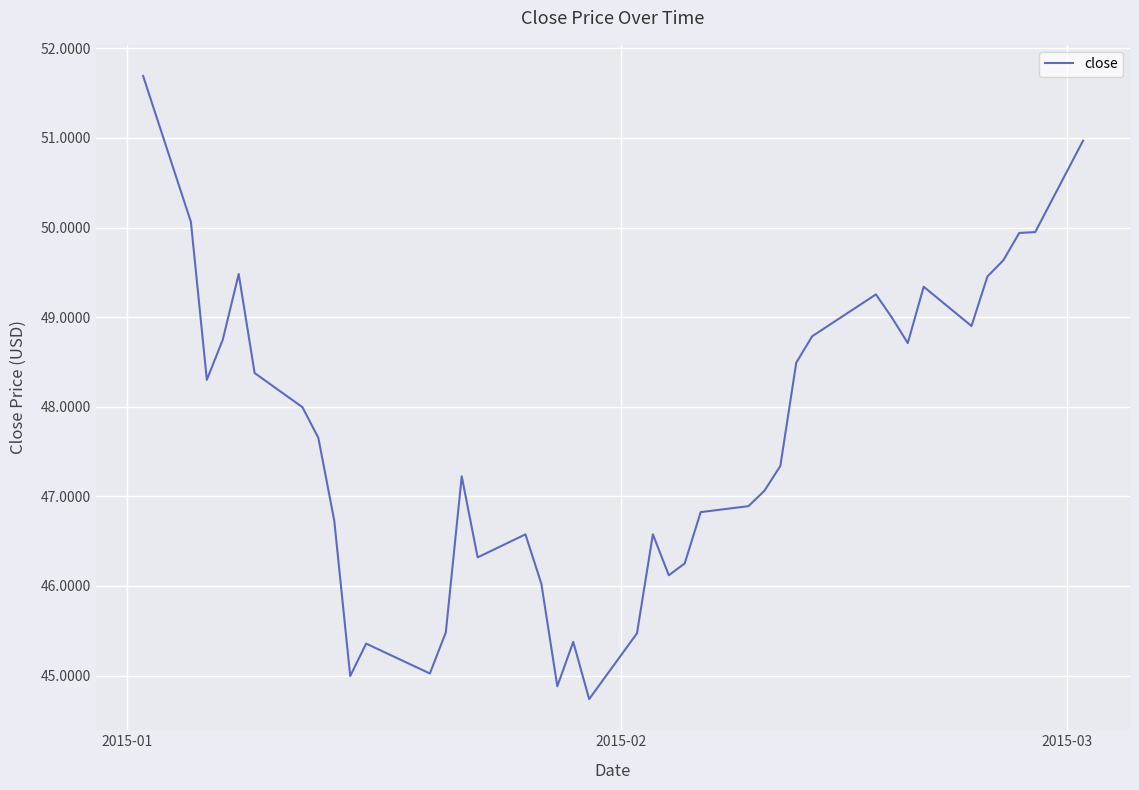

What is the greatest value displayed?

51.7